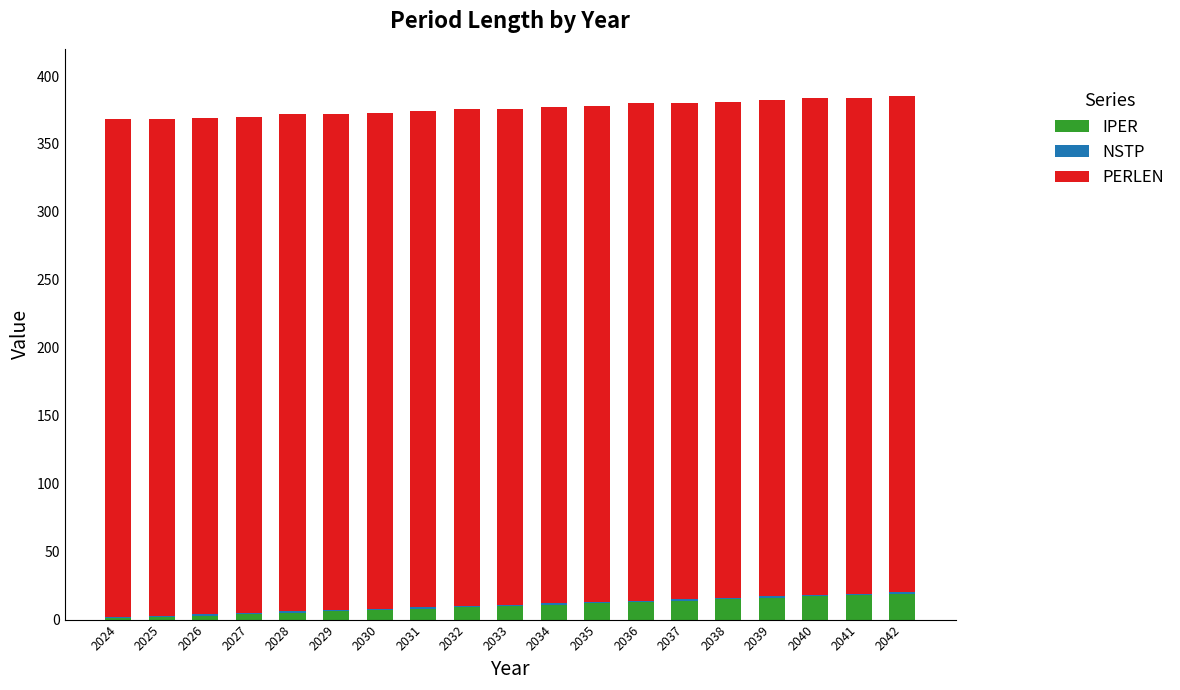

Does the chart contain stacked bars?

Yes